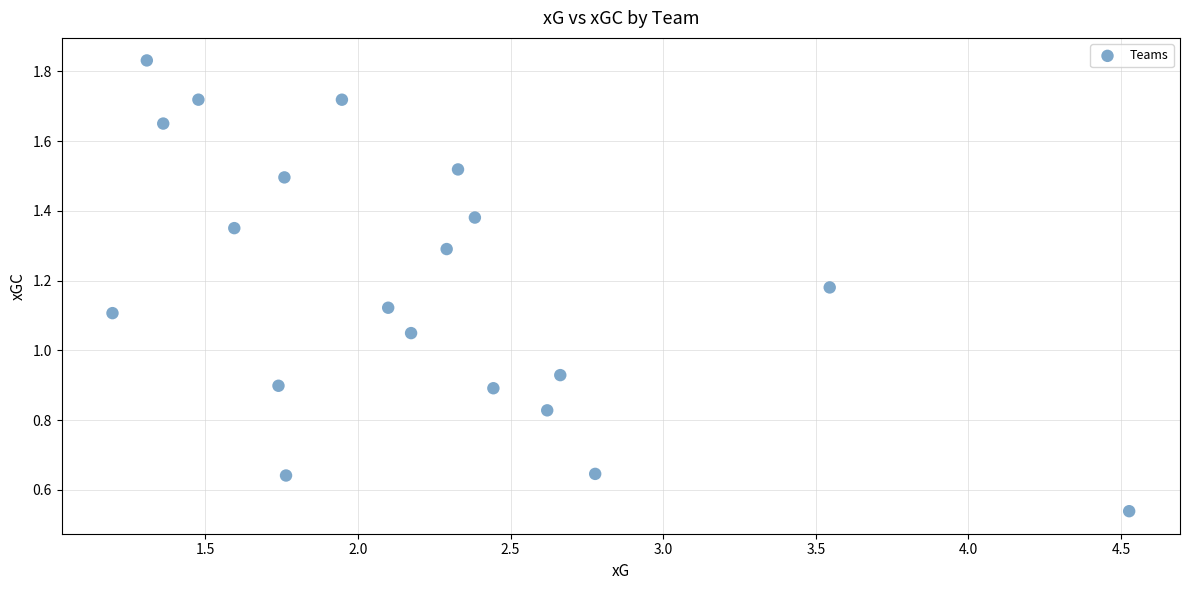

What is the range of Y values (max minus min)?

1.3